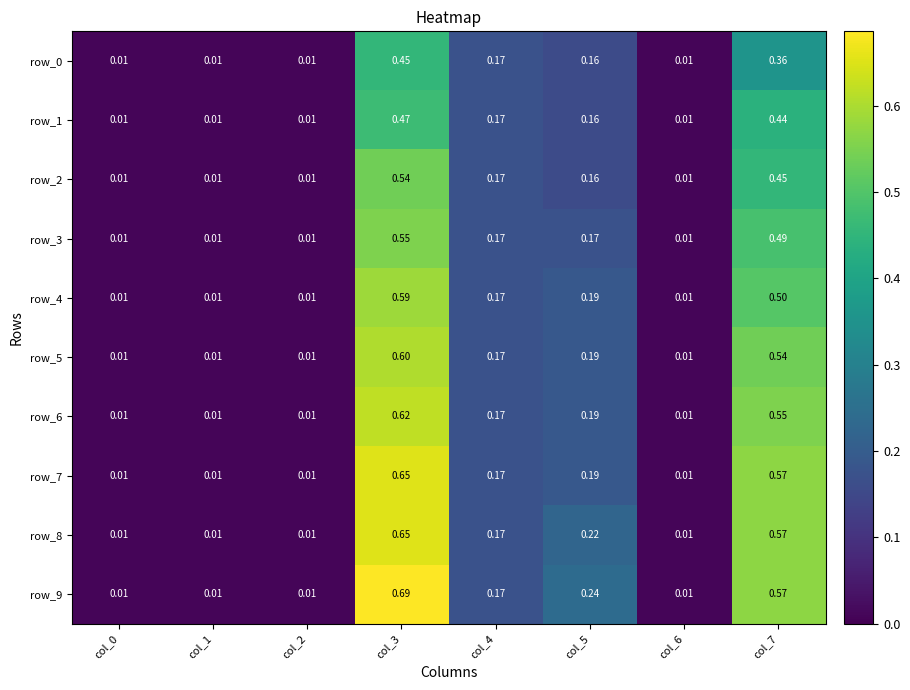

Which has a higher value, col_2 or col_0?

col_2